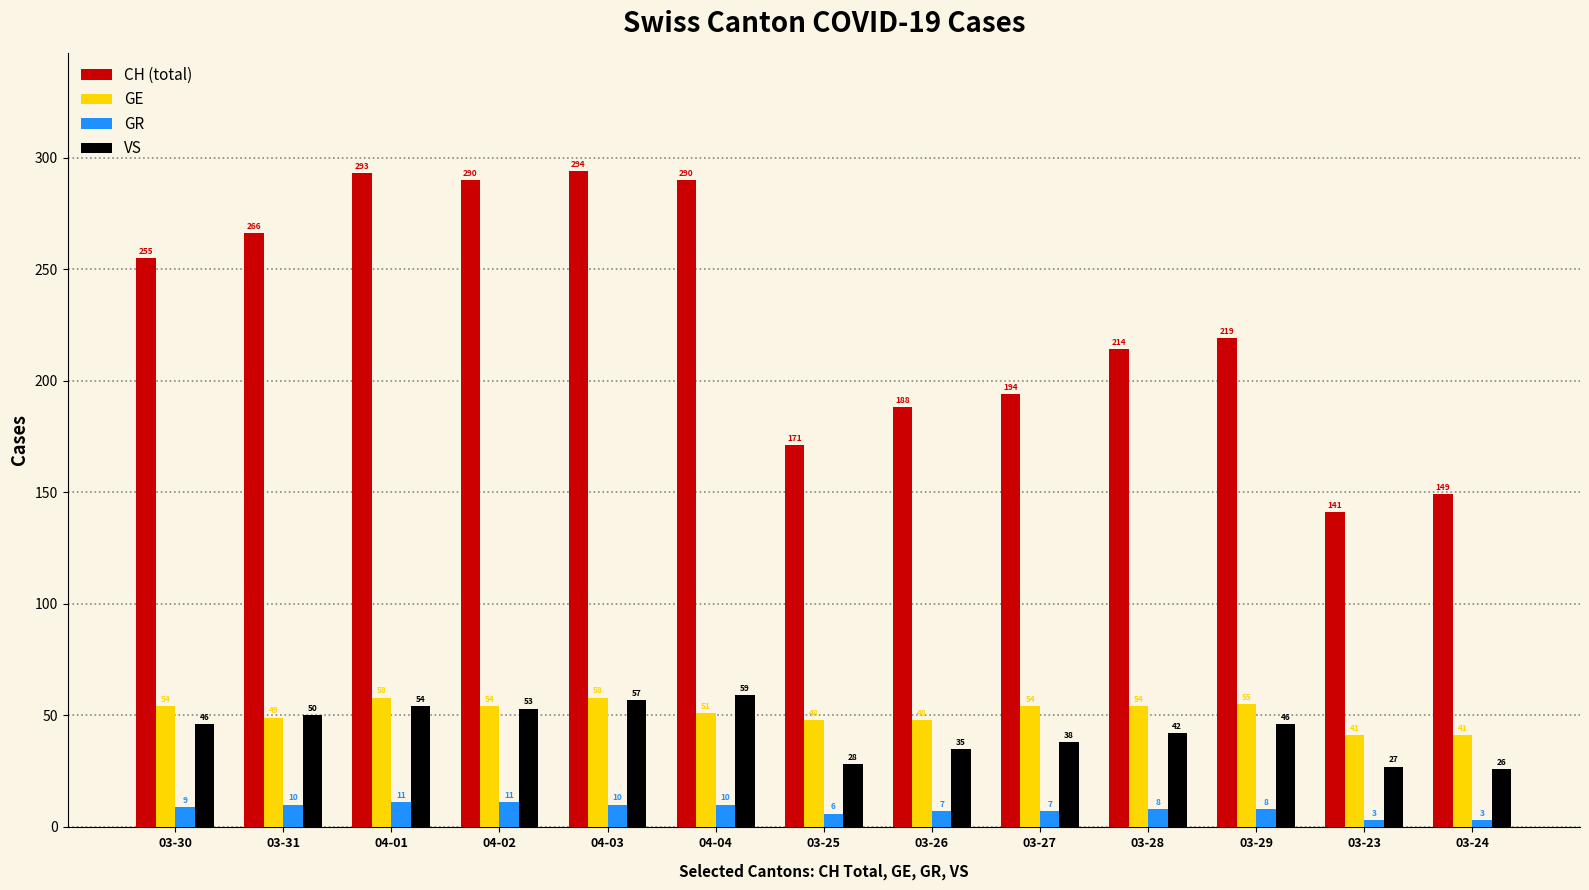

How many bars are there in each group?

4